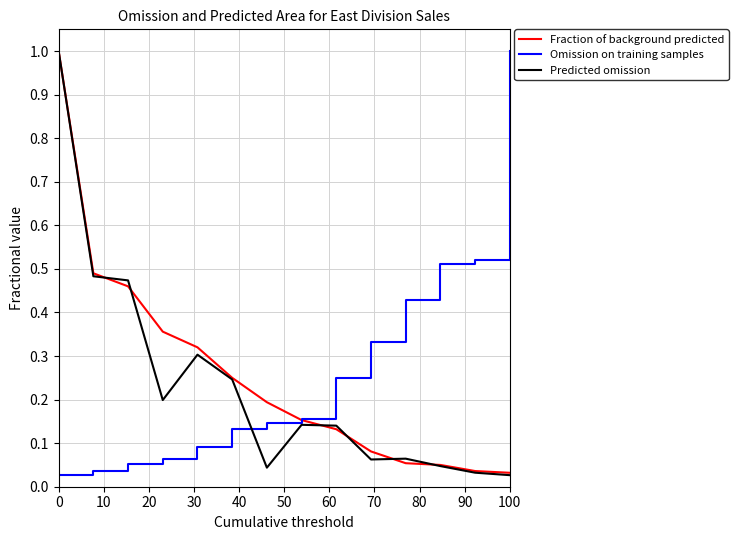

Which series ends up on top after the final intersection of Predicted omission and Omission on training samples?

Omission on training samples